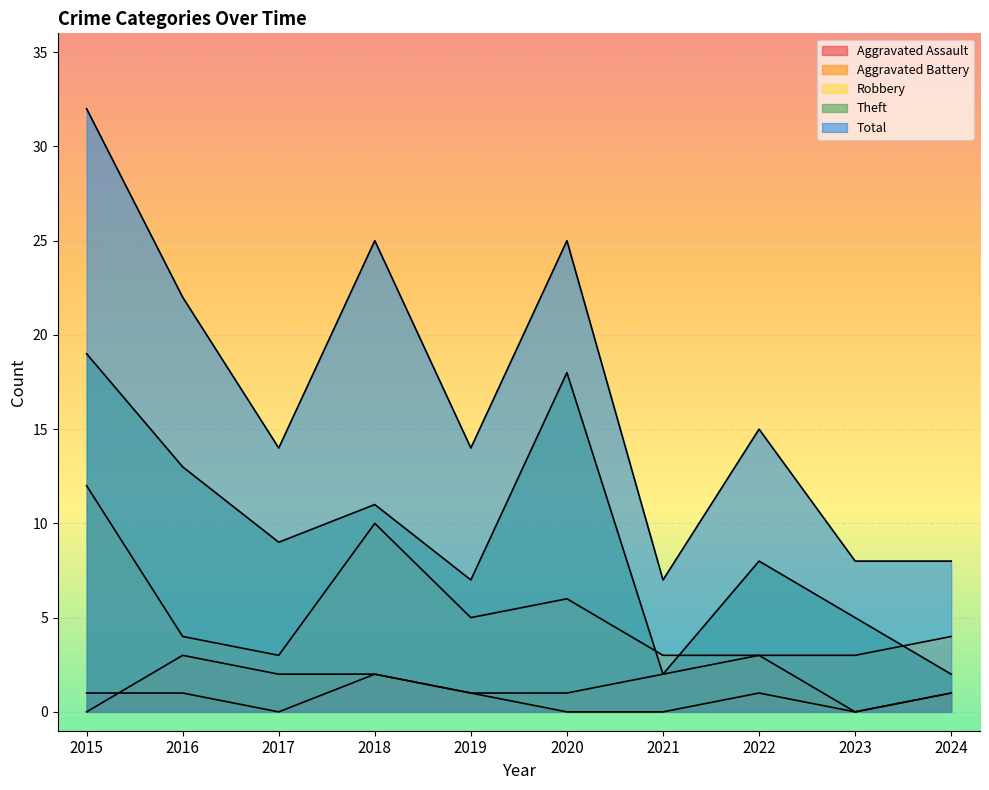

At which category does Total reach its first local valley?

2017